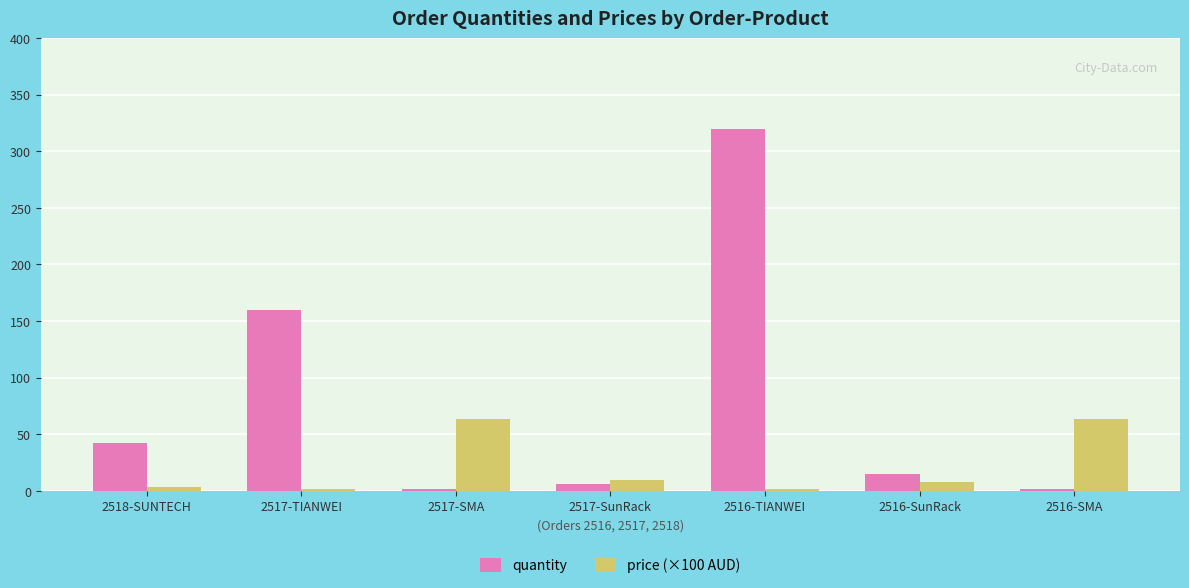

Where does the price (×100 AUD) series first go above 7?

2517-SMA